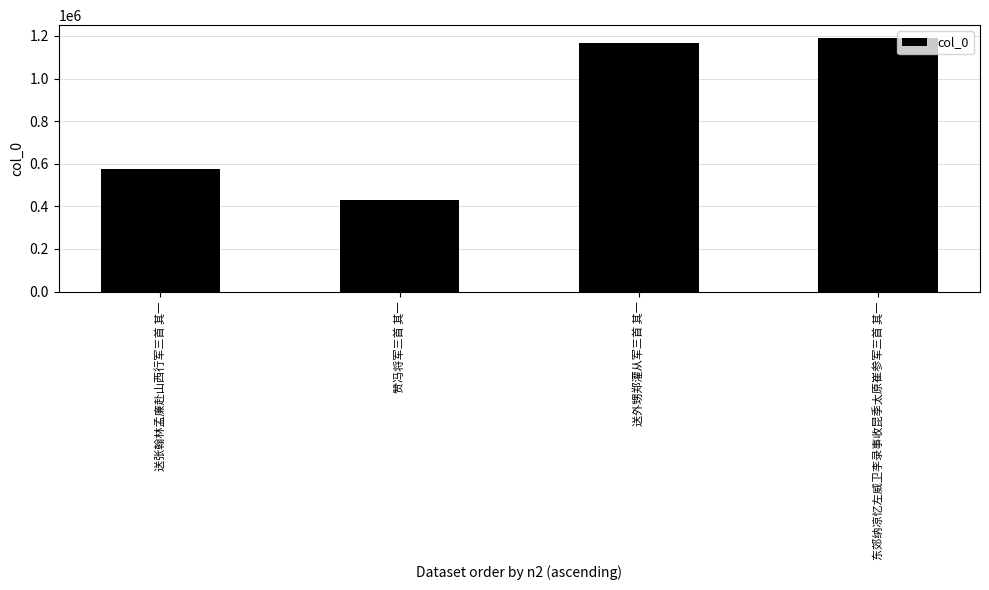

List the labels in order of value, largest first.

东郊纳凉忆左威卫李录事收昆季太原崔参军三首 其一, 送外甥郑灌从军三首 其一, 送张翰林孟廉赴山西行军三首 其一, 赞冯将军三首 其一